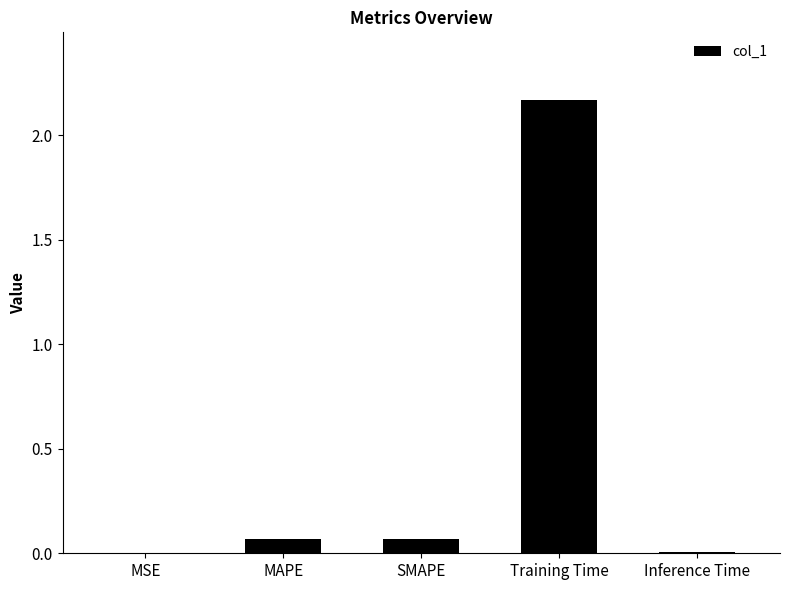

Which category has the highest value across all series?

Training Time